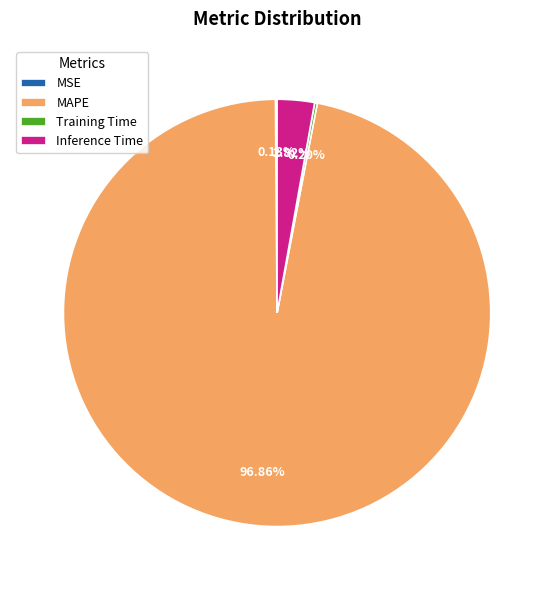

What is the majority slice?

MAPE